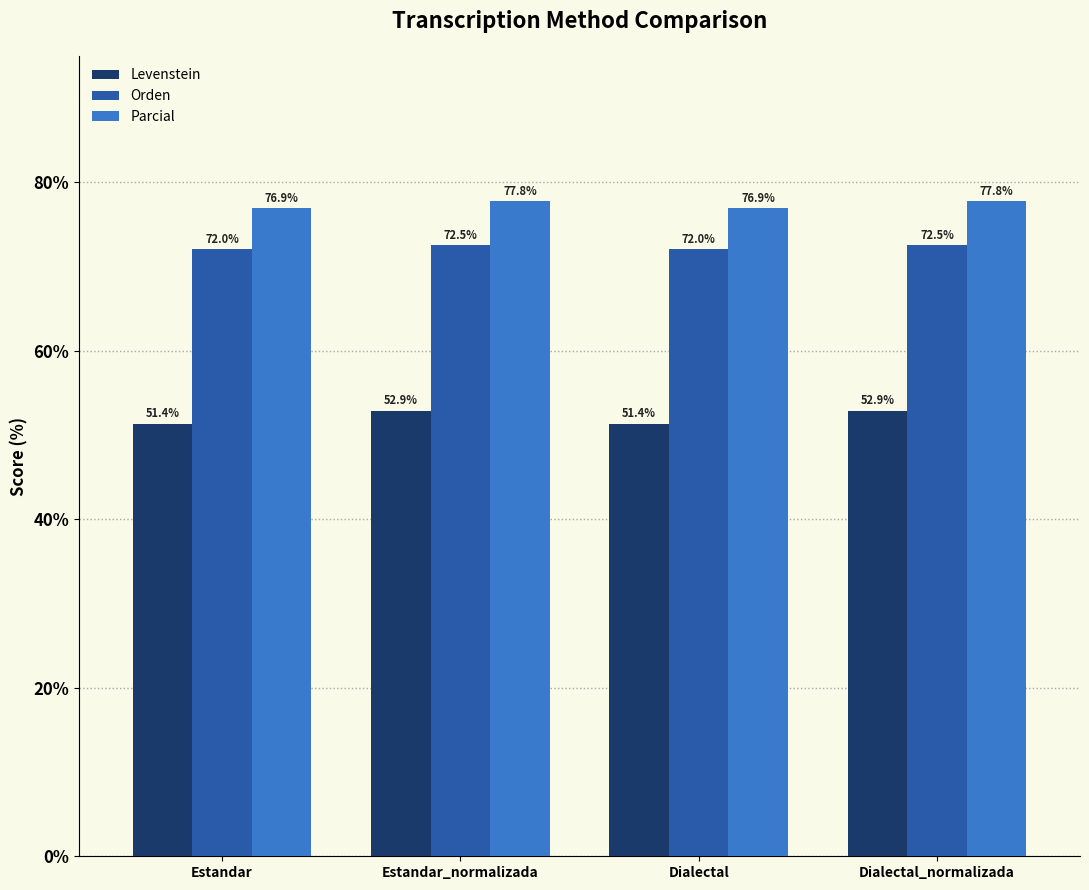

True or false: Orden has a value of 38.6 at Dialectal_normalizada.

False